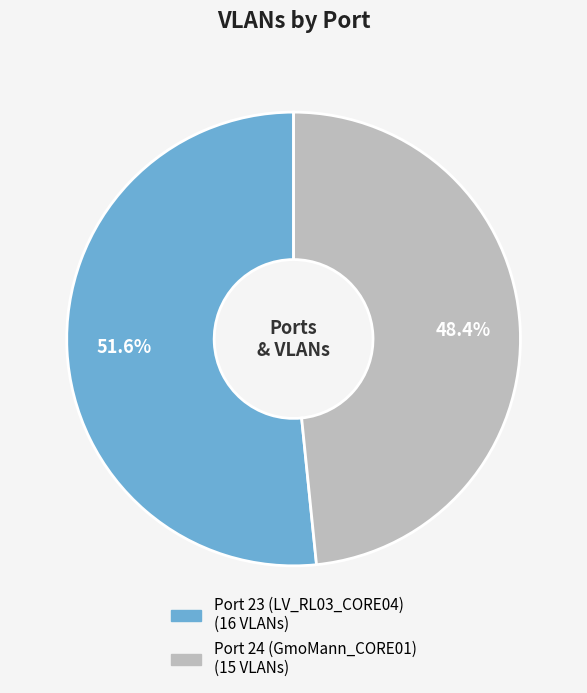

To the nearest percent, what is the average slice percentage?

50%